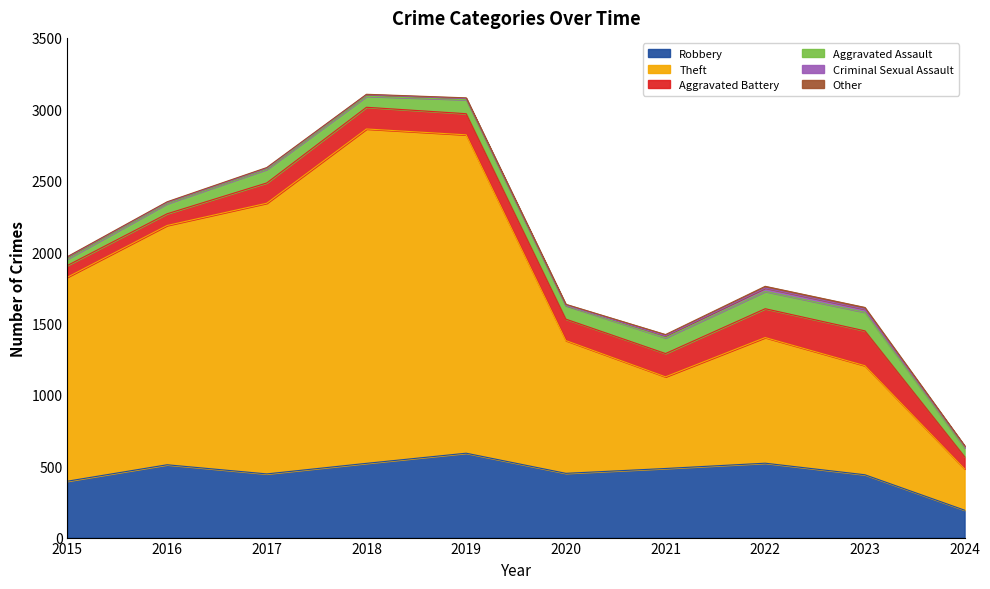

What is the total value across all series at 2022?

1760